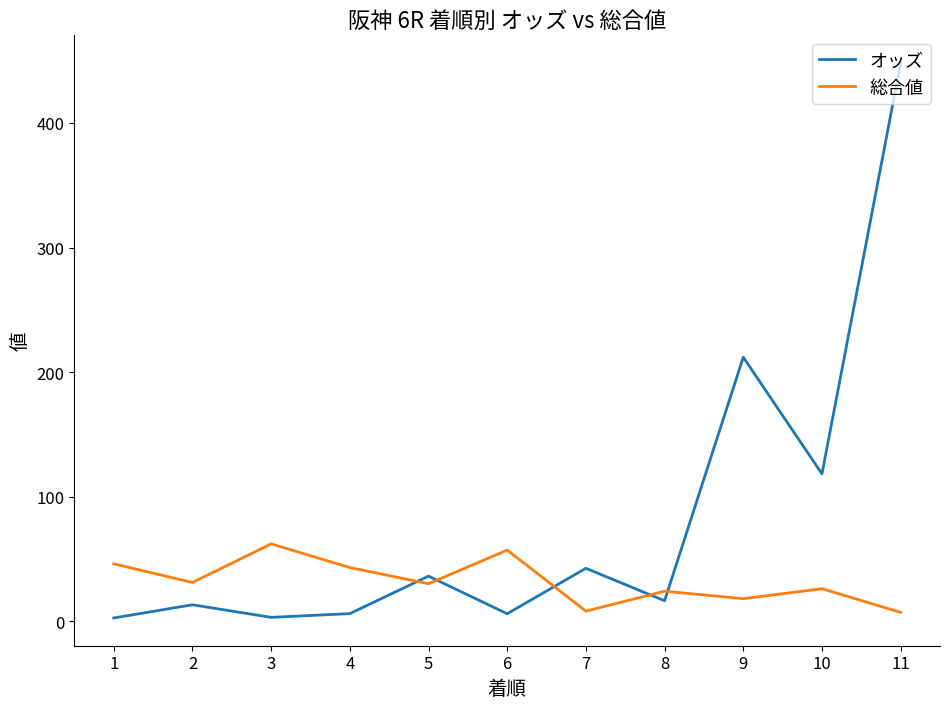

What is the difference between the maximum and minimum values in the オッズ series?

445.6